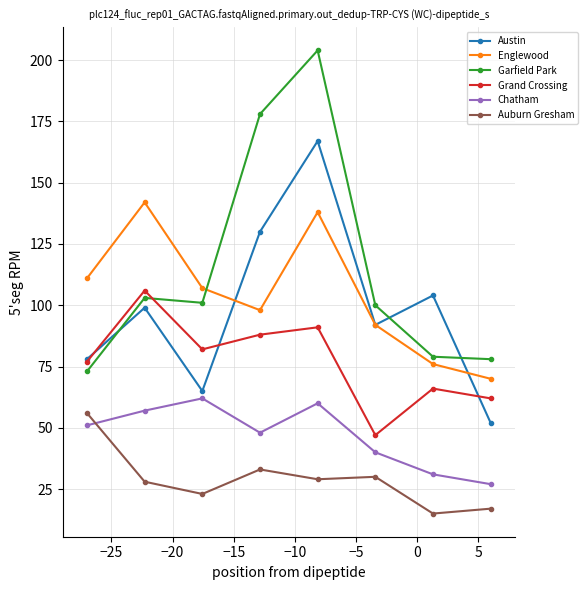

What are all the series names shown in the legend?

Austin, Englewood, Garfield Park, Grand Crossing, Chatham, Auburn Gresham